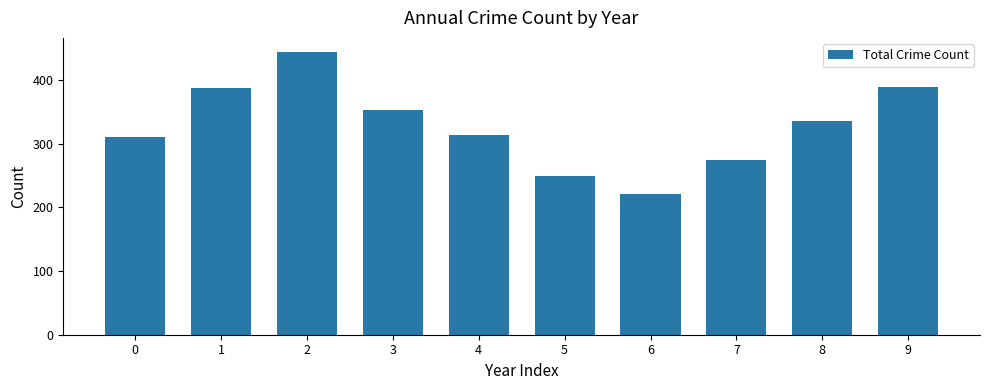

Which category has the highest value across all series?

2